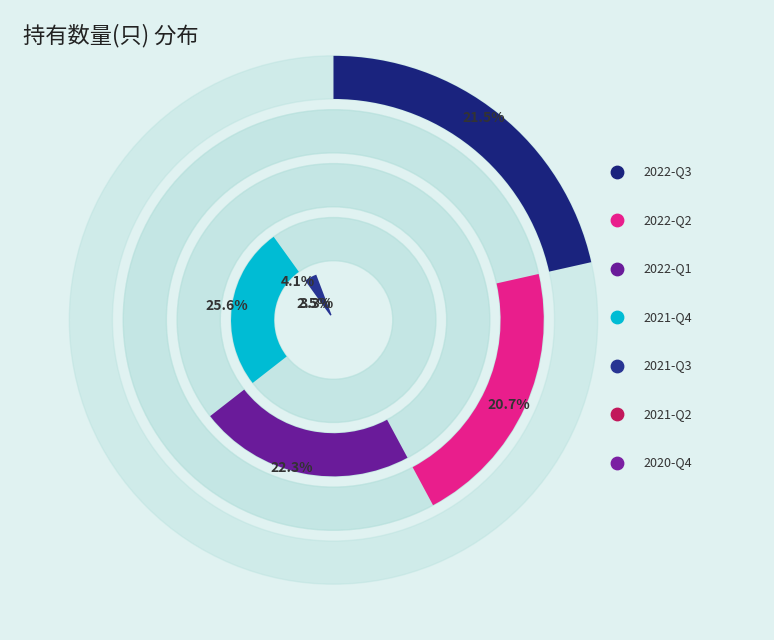

Between 2021-Q4 and 2020-Q4, which is larger?

2021-Q4